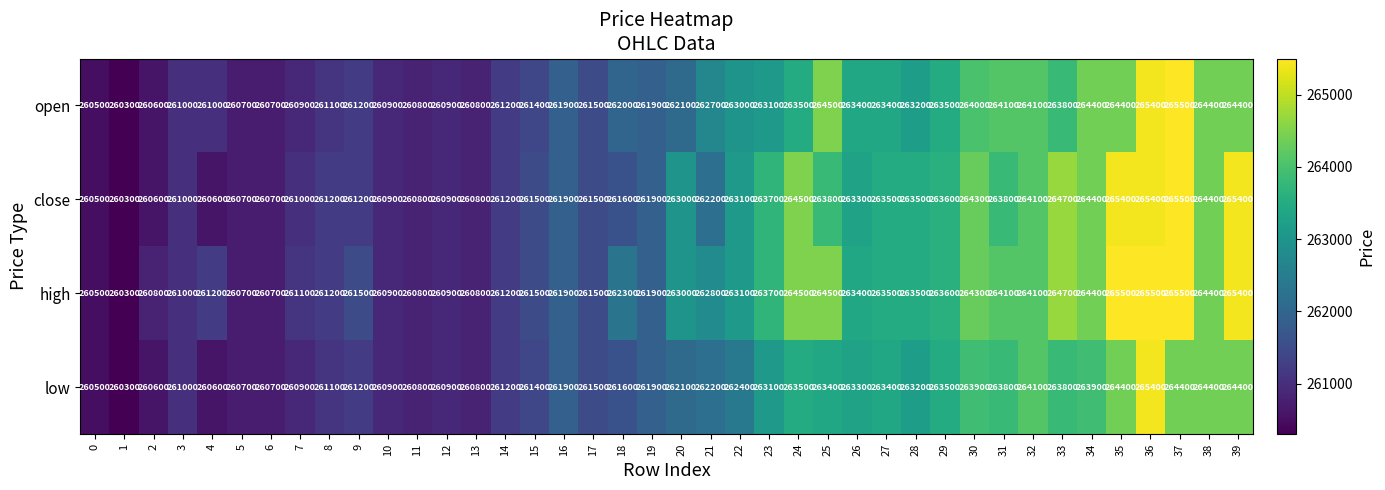

The value of open at 14 is 397491. True or false?

False